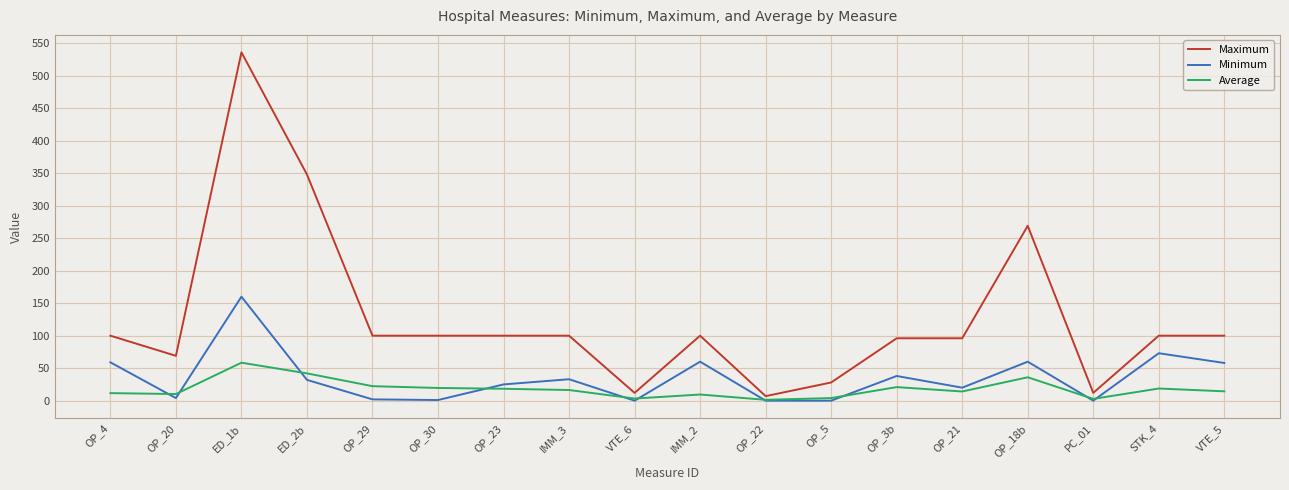

Rank the series by their average value, from highest to lowest.

Maximum, Minimum, Average